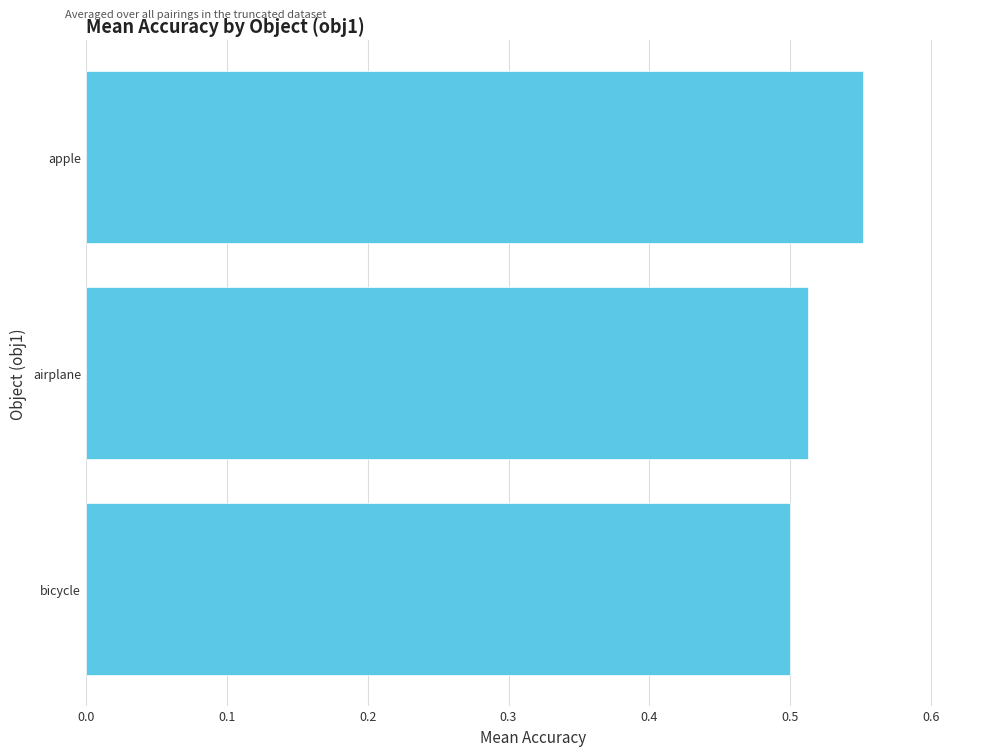

Count the number of data series in this chart.

1